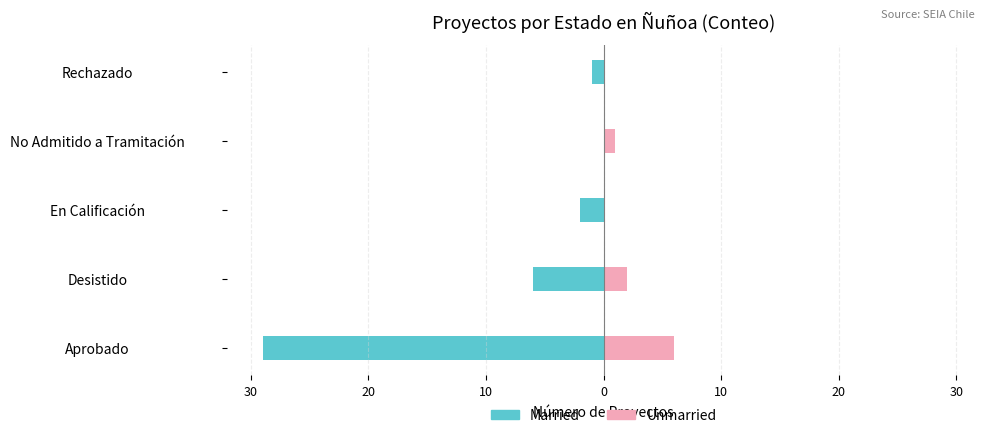

What are all the series names shown in the legend?

Married, Unmarried